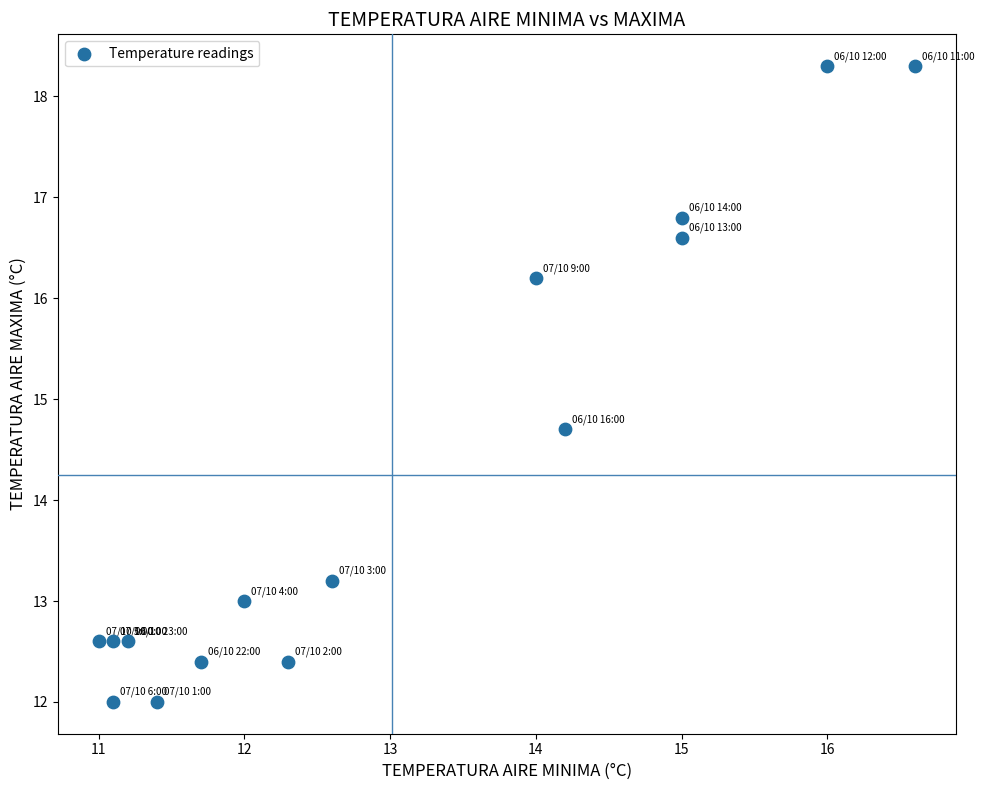

What is the range of Y values (max minus min)?

6.3